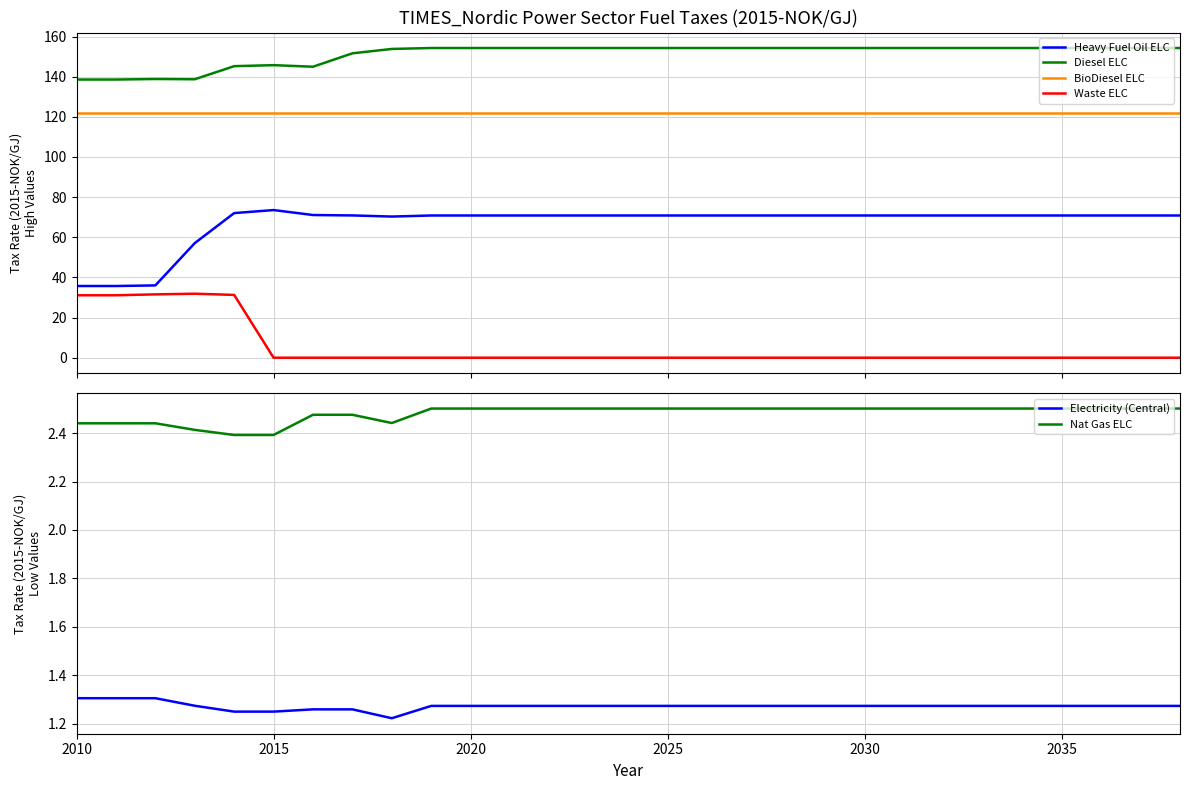

What is the average value of the BioDiesel ELC series?

121.8